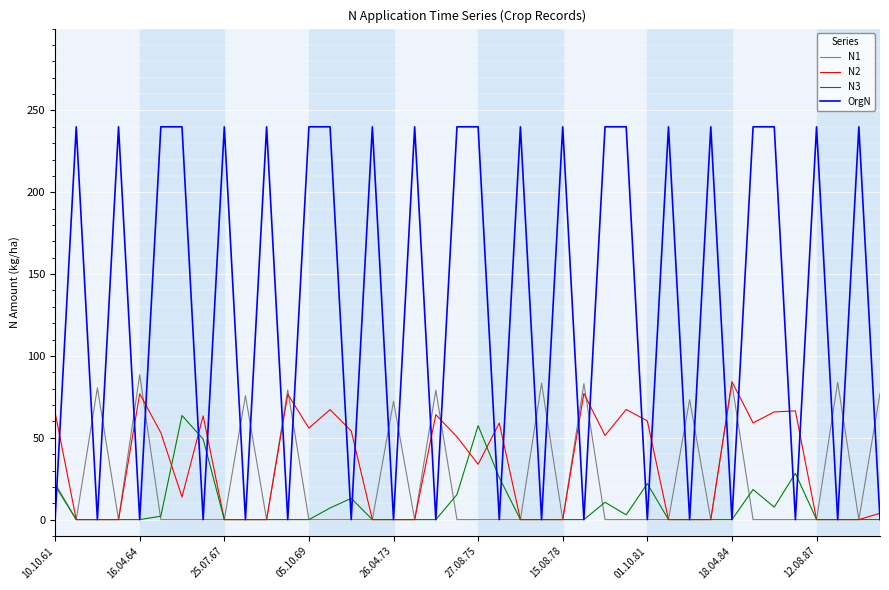

True or false: OrgN and N3 cross at least once.

True